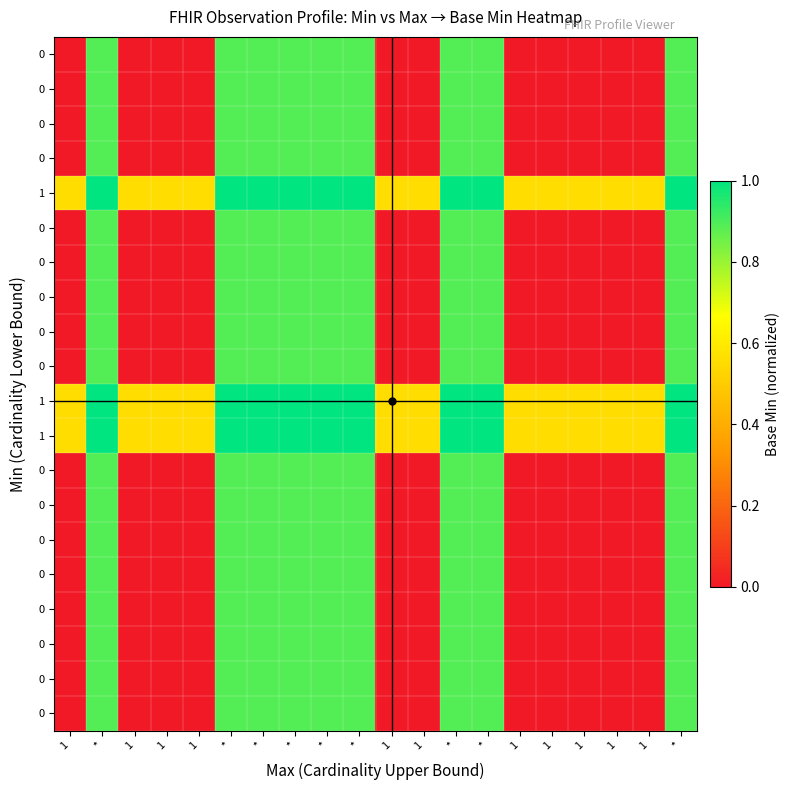

What is the total value across all series at *?

18.1